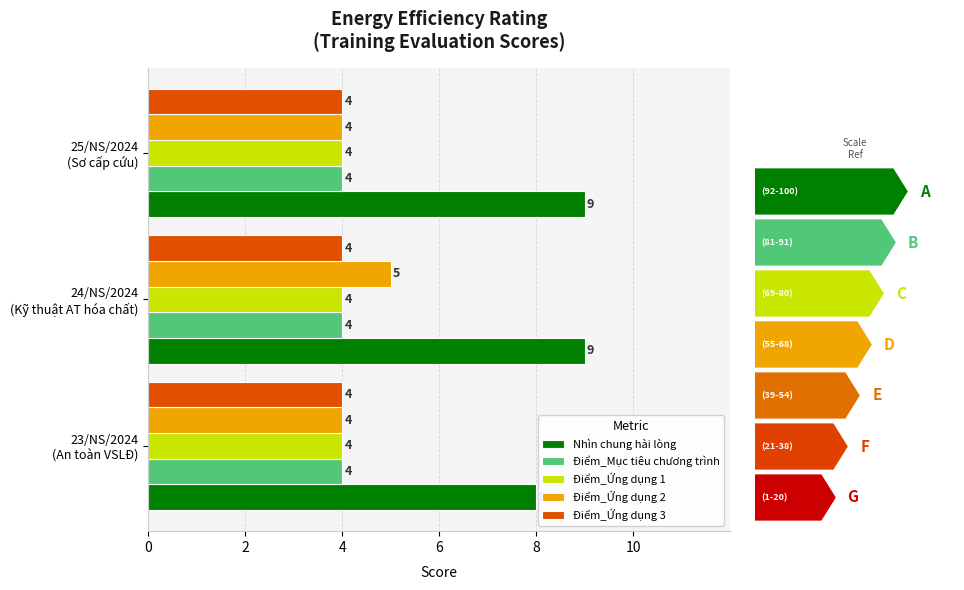

What is the minimum value for Nhìn chung hài lòng?

8